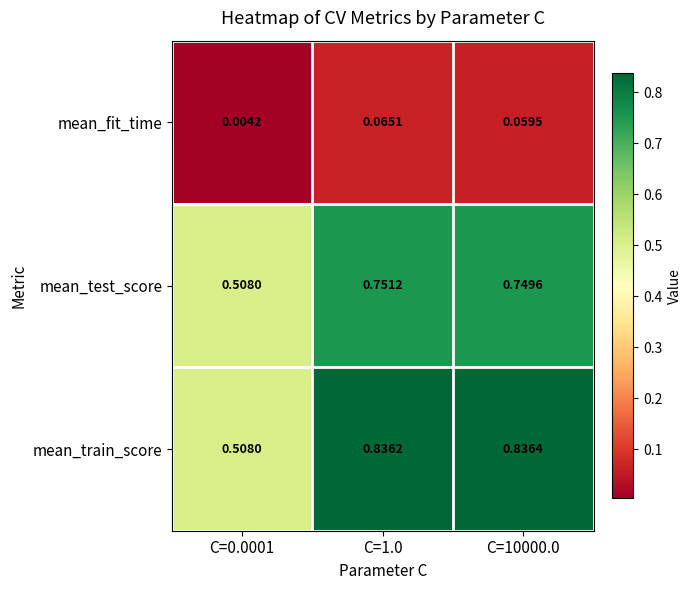

List the series in order of their peak value, highest first.

mean_train_score, mean_test_score, mean_fit_time